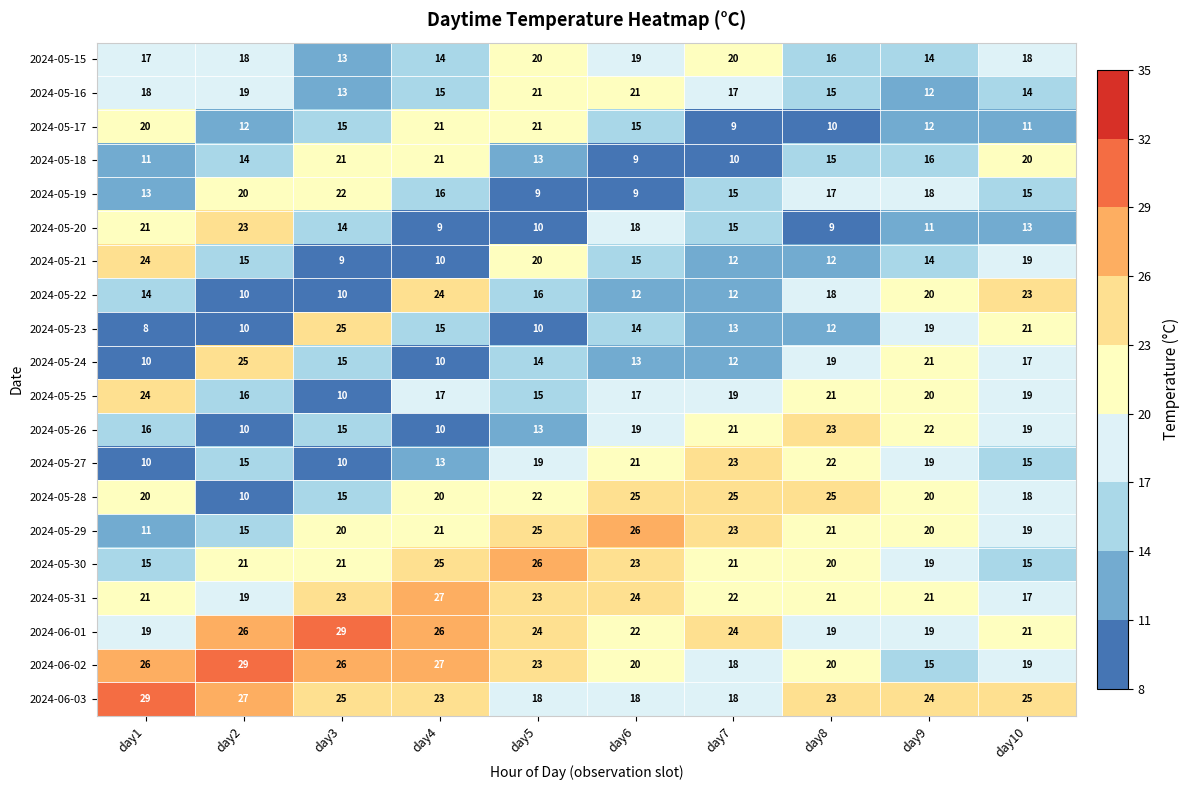

How many data points in 2024-05-16 are less than 17?

5